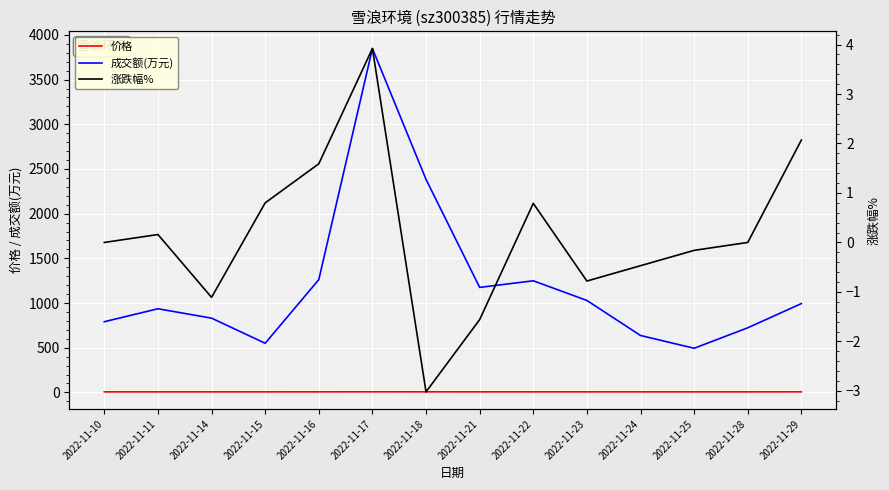

What are all the series names shown in the legend?

成交额(万元), 价格, 涨跌幅%